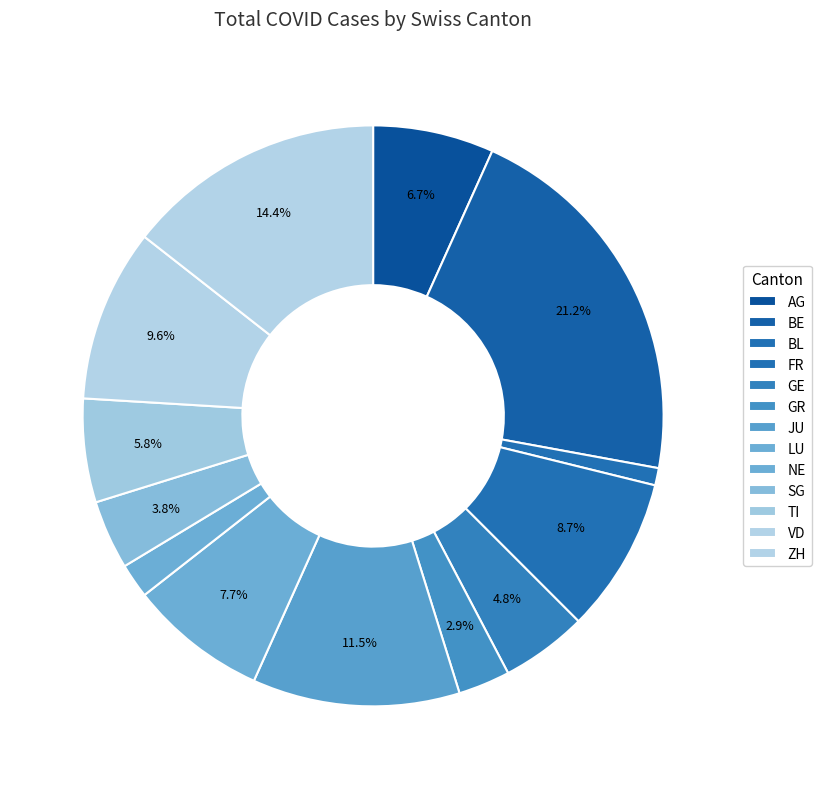

Which category has the smallest portion of the pie?

BL